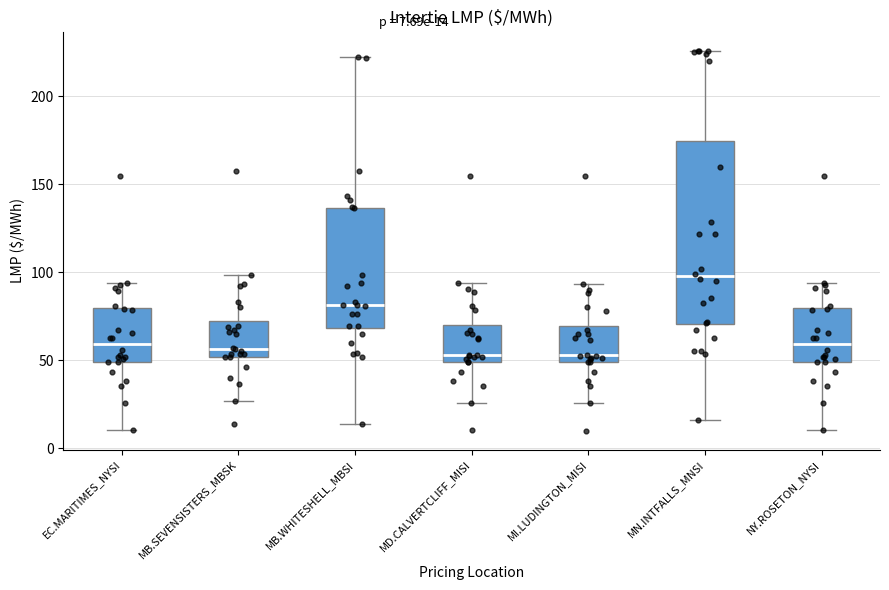

Comparing the boxes themselves (not the whiskers), which one is the tallest?

MN.INTFALLS_MNSI